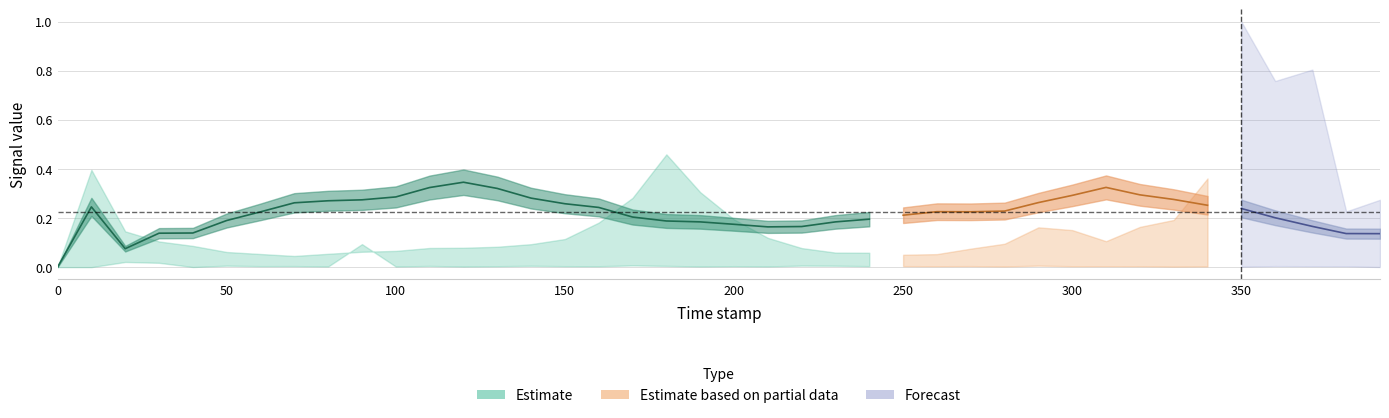

How many lines are shown in the chart?

5